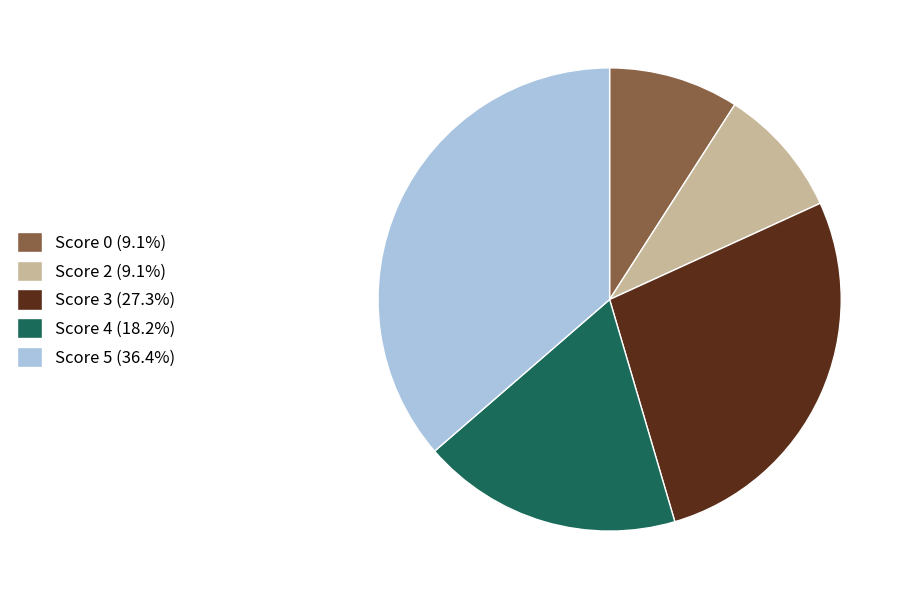

Is there any slice that represents more than half of the pie?

No